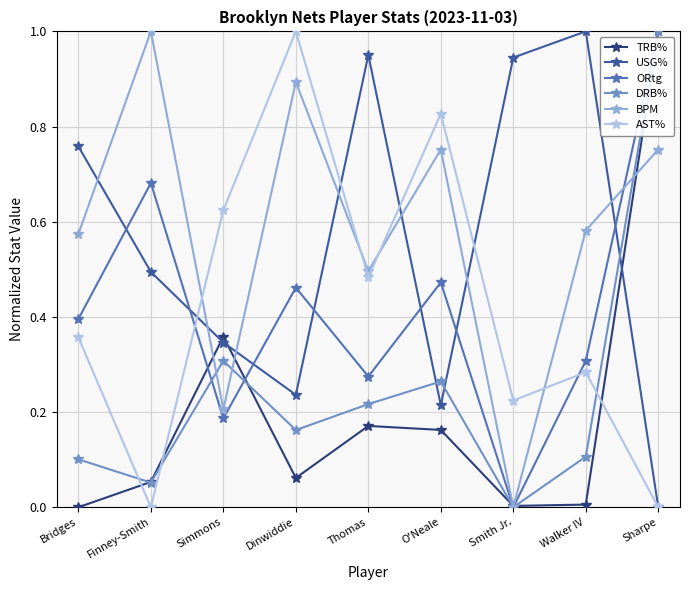

The value of USG% at Sharpe is -0.3. True or false?

False